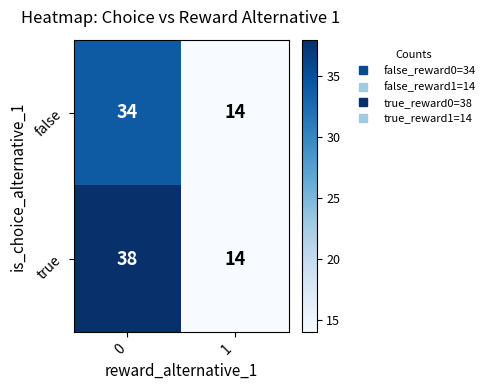

What is the spread (max minus min) of values at 0?

4